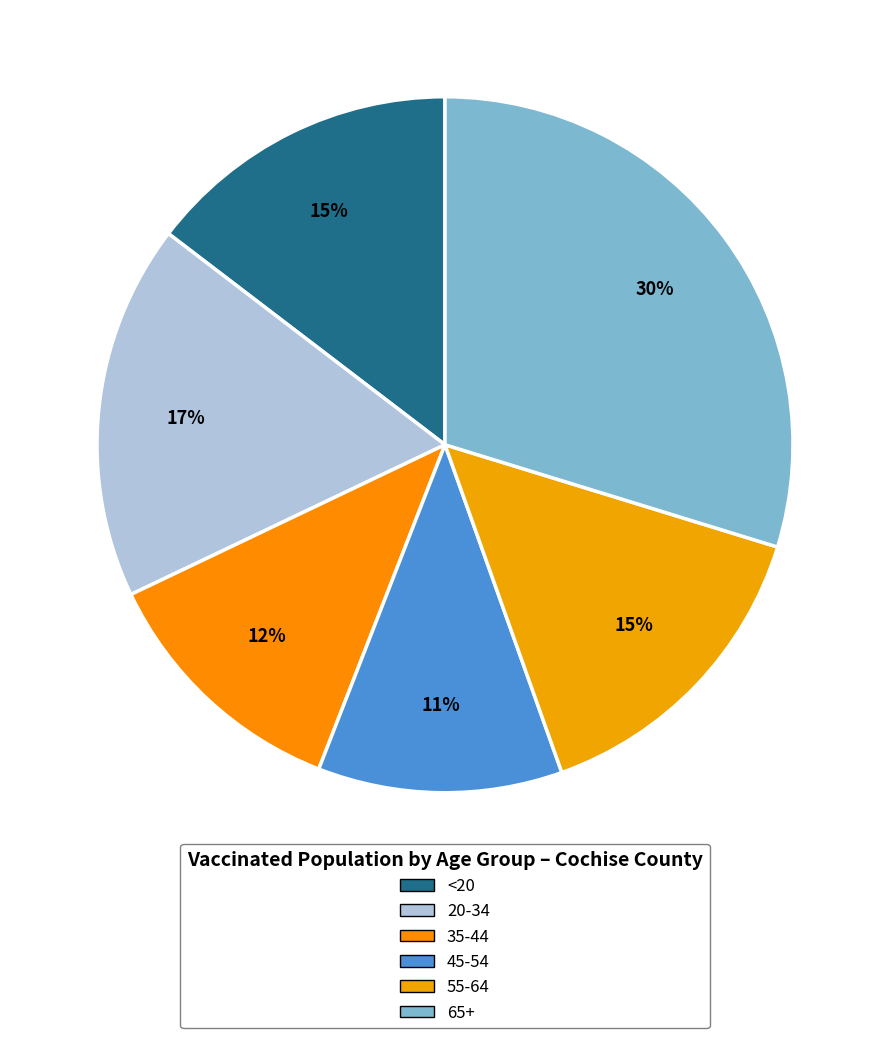

Count the number of slices in the pie.

6